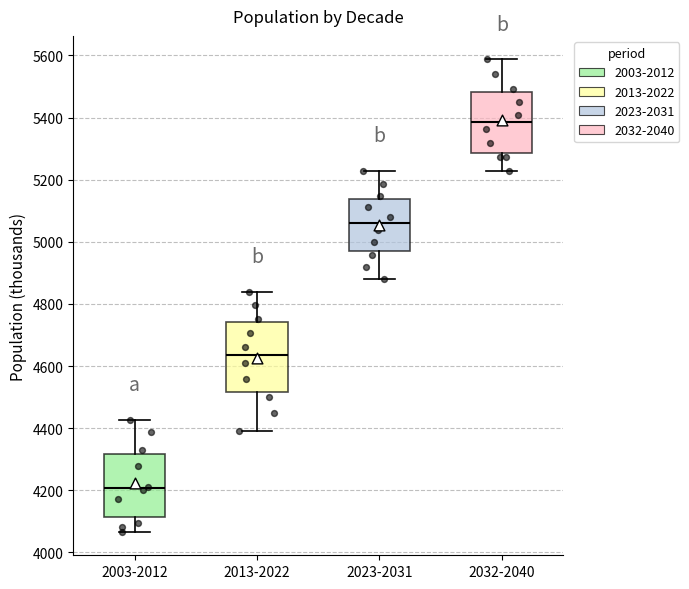

Comparing the boxes themselves (not the whiskers), which one is the tallest?

2013-2022